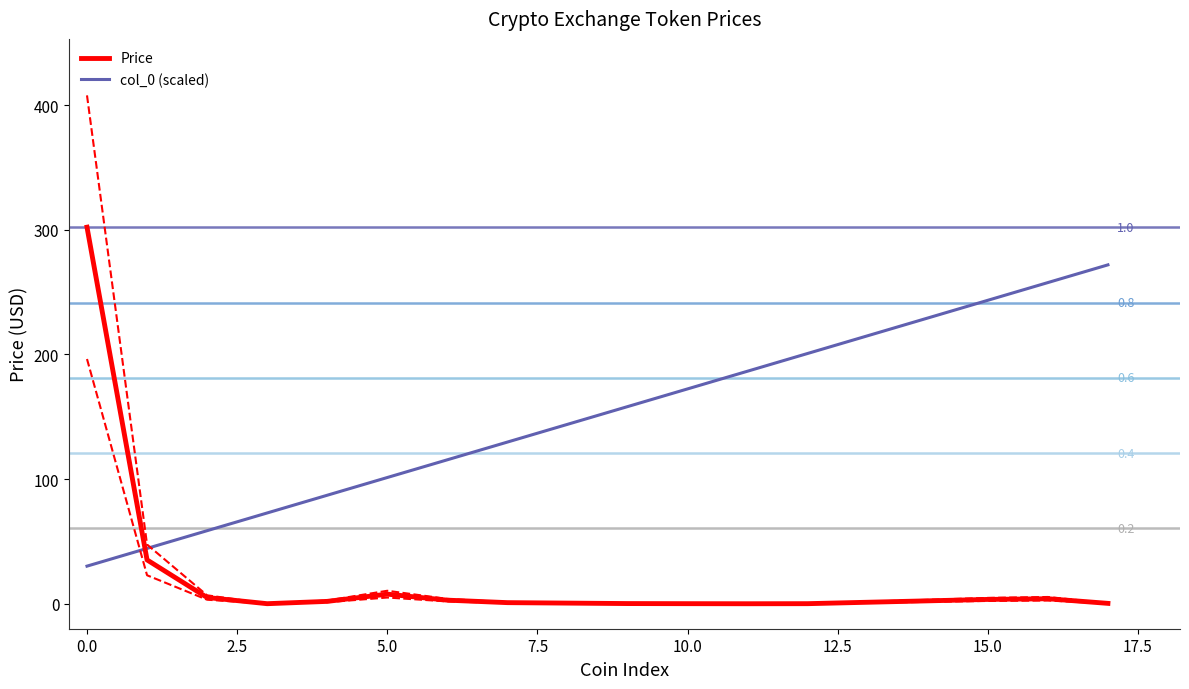

Which series has the largest range (max minus min)?

Price